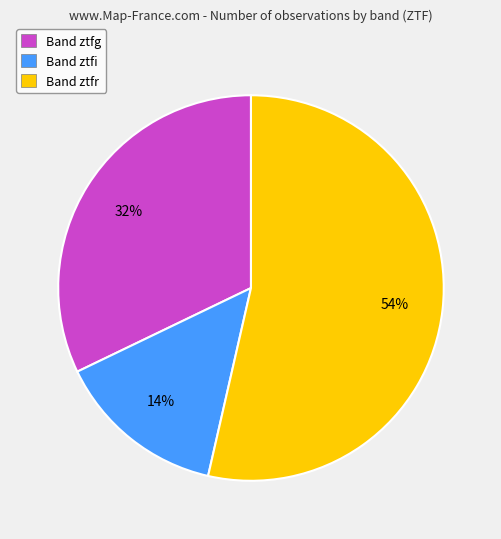

Does Band ztfr represent more than half of the total?

Yes